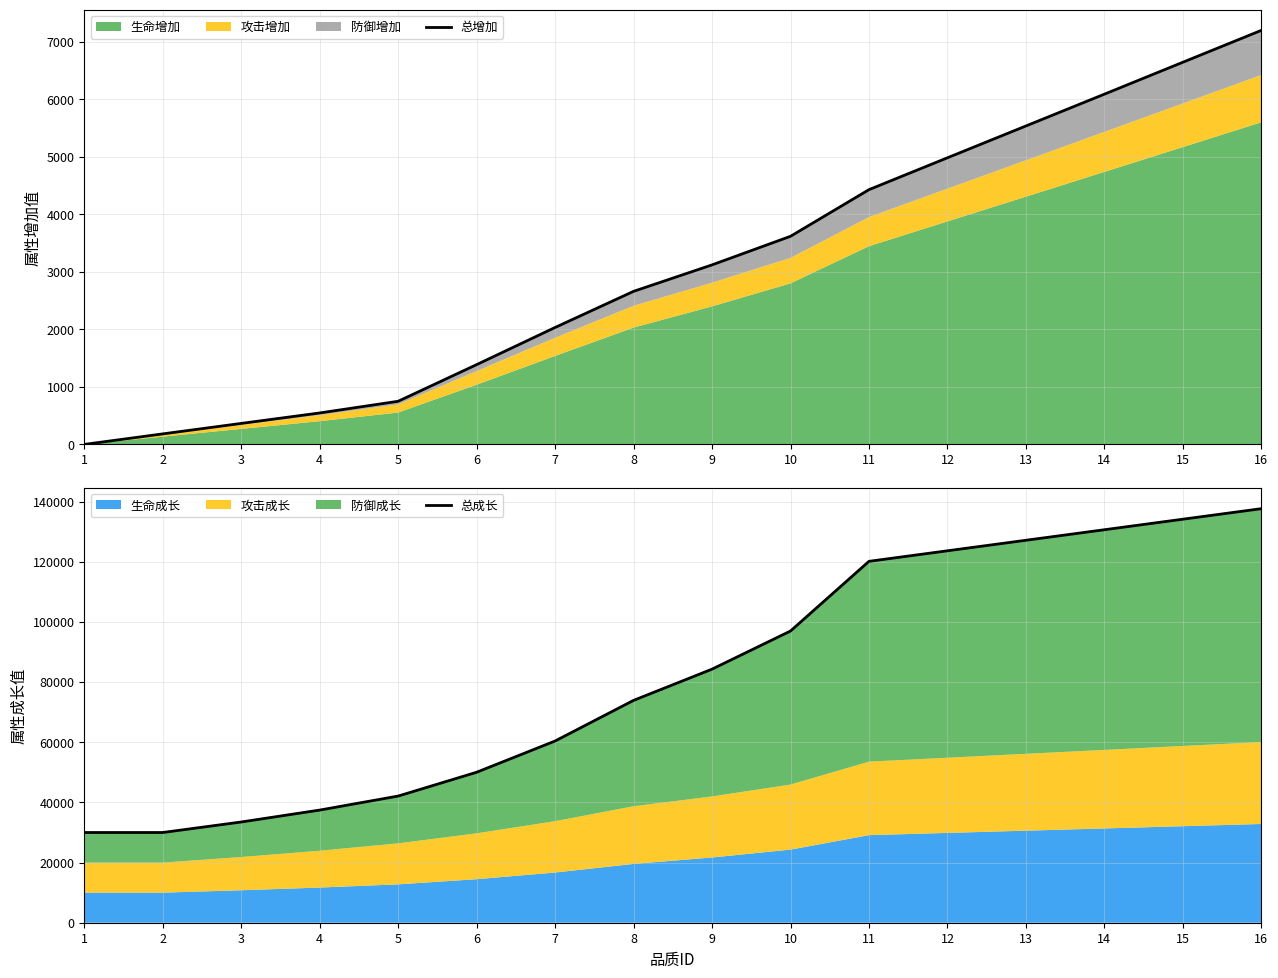

True or false: 总成长 has a value of 84322 at 9.

True